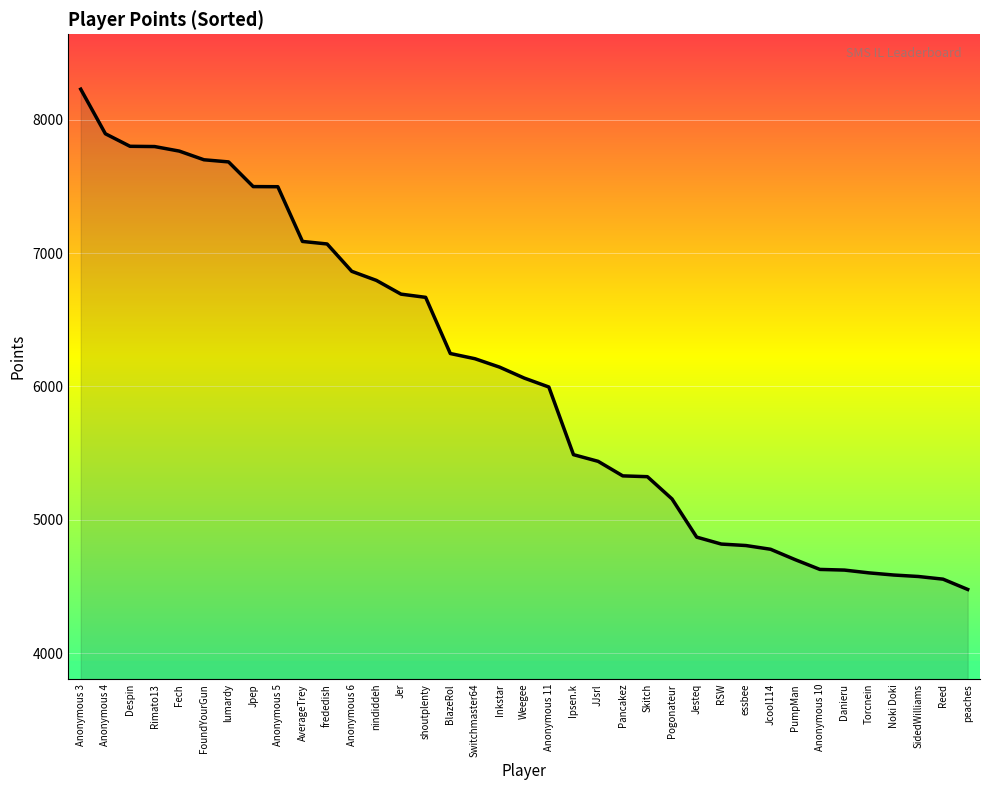

What position from the left is frededish?

11